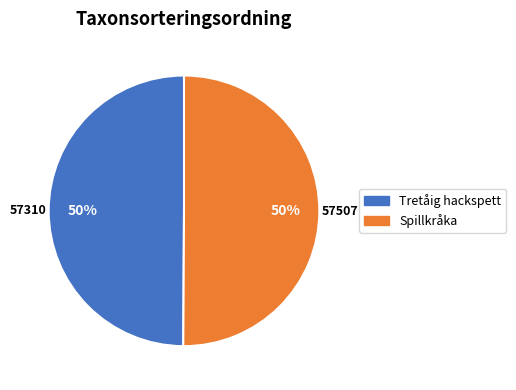

Do Tretåig hackspett and Spillkråka together represent more than half of the pie?

Yes